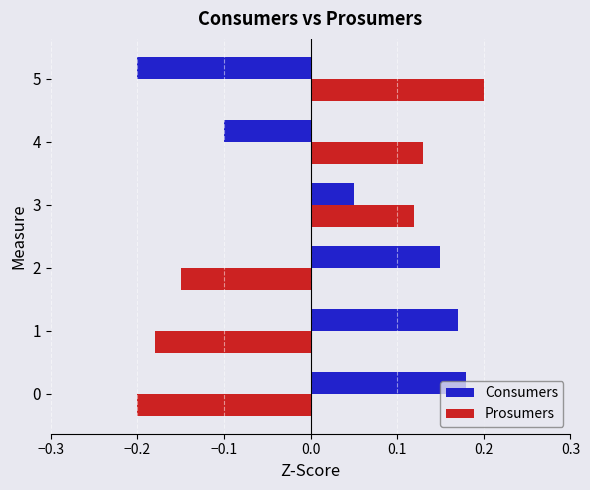

Which series changed the most between 1 and 3?

Prosumers